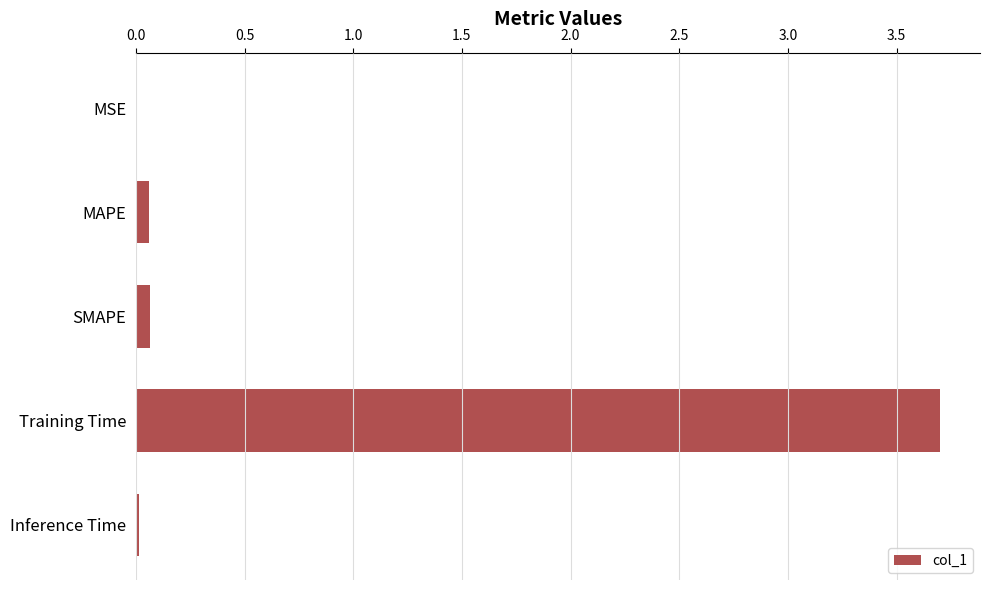

What is the sum of all values?

3.8